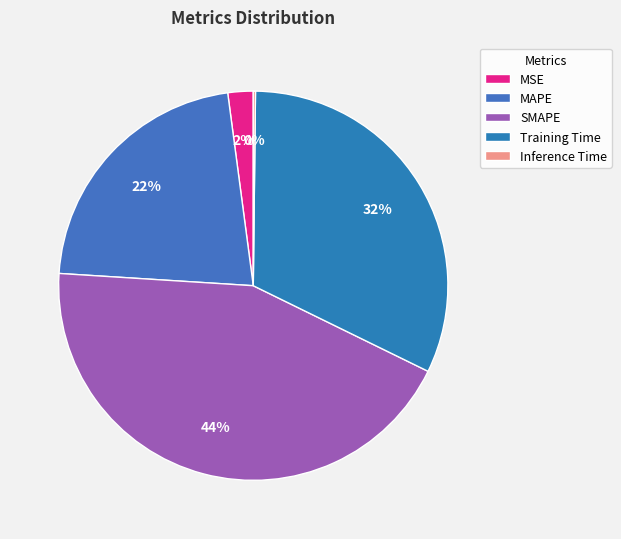

The Training Time slice represents 42% of the pie. True or false?

False